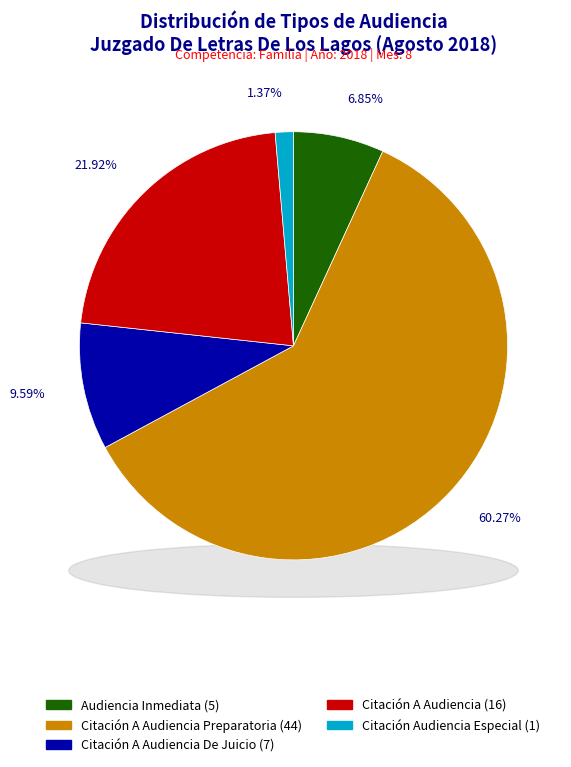

Which category accounts for the majority?

Citación A Audiencia Preparatoria